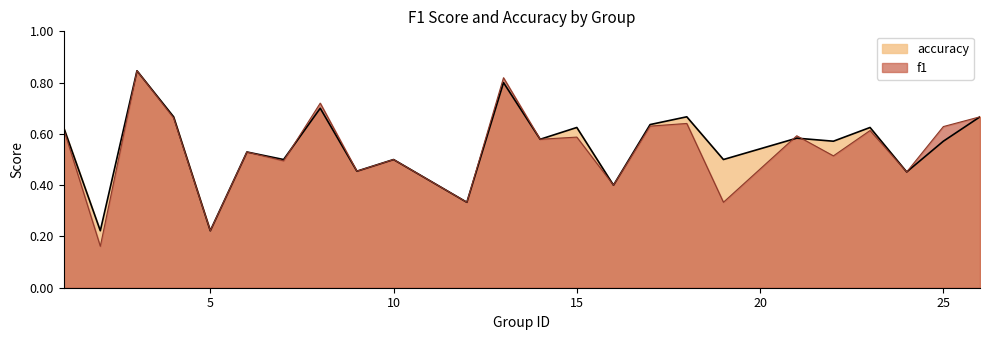

Reading left to right, transcribe all the data shown in this chart.

f1: 1=0.6	2=0.2	3=0.8	4=0.7	5=0.2	6=0.5	7=0.5	8=0.7	9=0.5	10=0.5	12=0.3	13=0.8	14=0.6	15=0.6	16=0.4	17=0.6	18=0.6	19=0.3	21=0.6	22=0.5	23=0.6	24=0.5	25=0.6	26=0.7
accuracy: 1=0.6	2=0.2	3=0.8	4=0.7	5=0.2	6=0.5	7=0.5	8=0.7	9=0.5	10=0.5	12=0.3	13=0.8	14=0.6	15=0.6	16=0.4	17=0.6	18=0.7	19=0.5	21=0.6	22=0.6	23=0.6	24=0.5	25=0.6	26=0.7